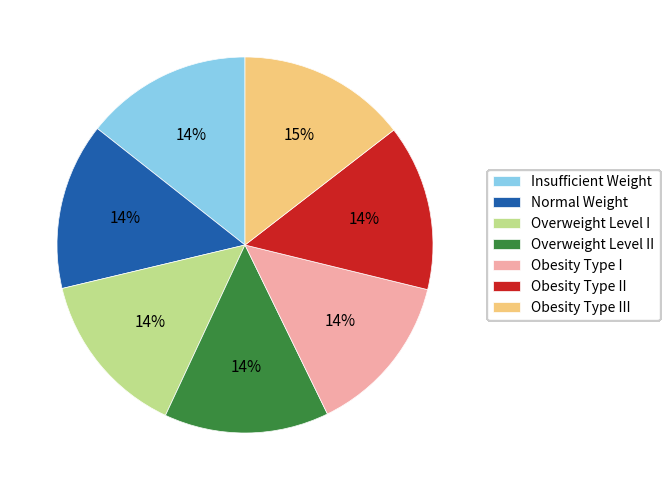

Is there any slice that represents more than half of the pie?

No